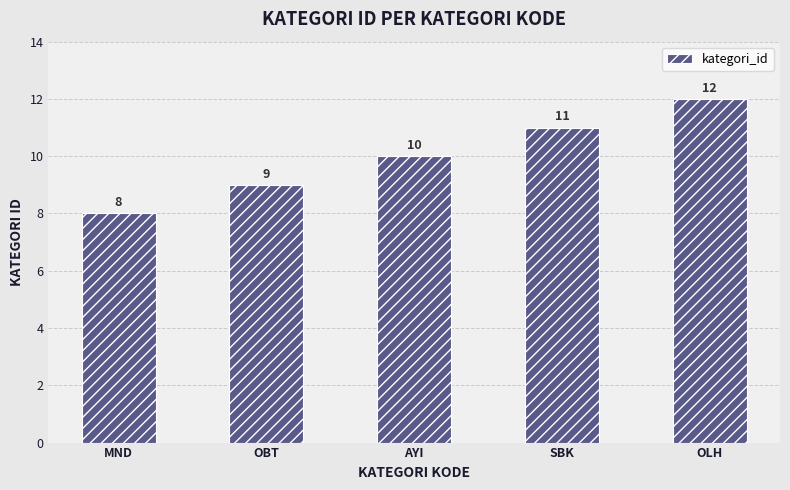

Approximately how many times larger is the value at AYI compared to OBT?

1.1